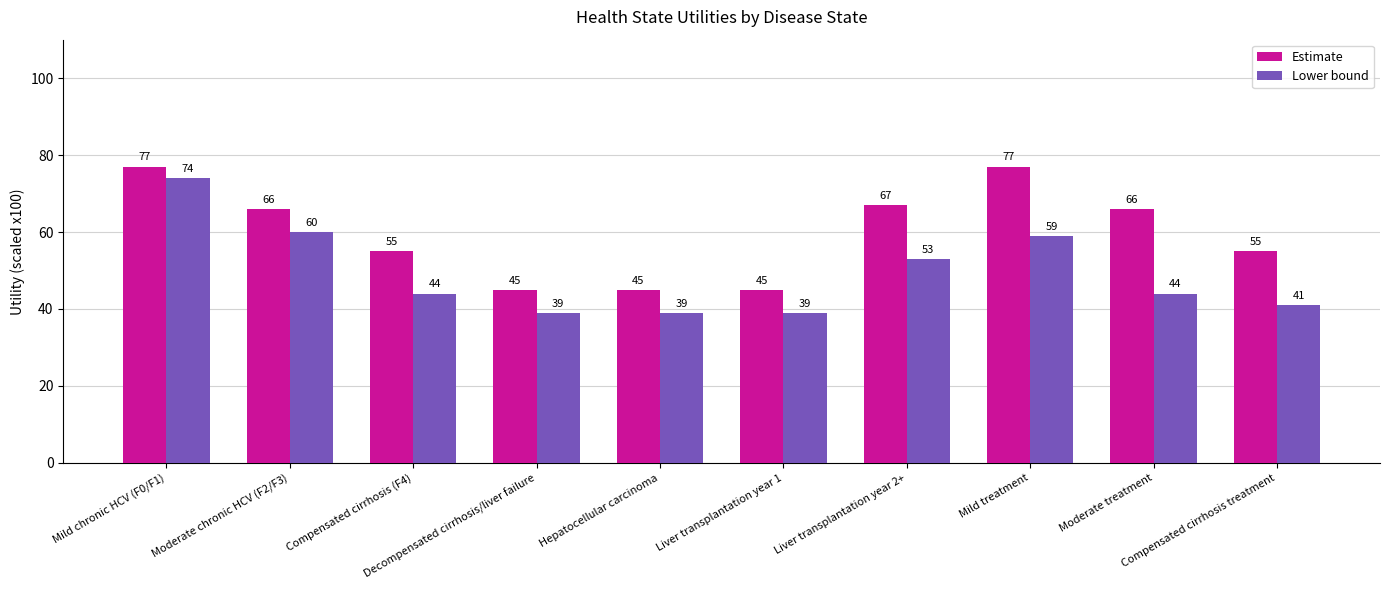

What position from the right is Mild treatment?

3